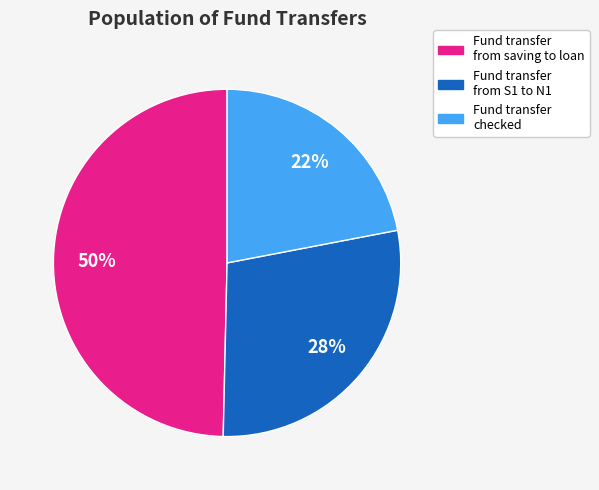

To the nearest percent, what percentage of the pie is Fund transfer from S1 to N1?

28%